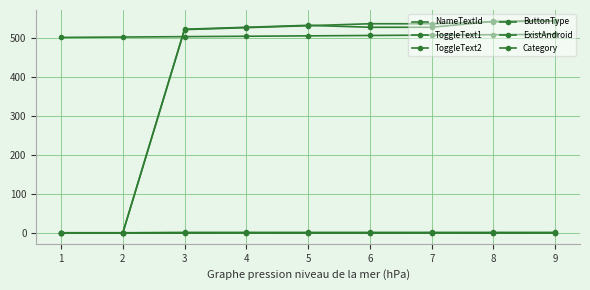

Is this an area chart (filled region under the line)?

No